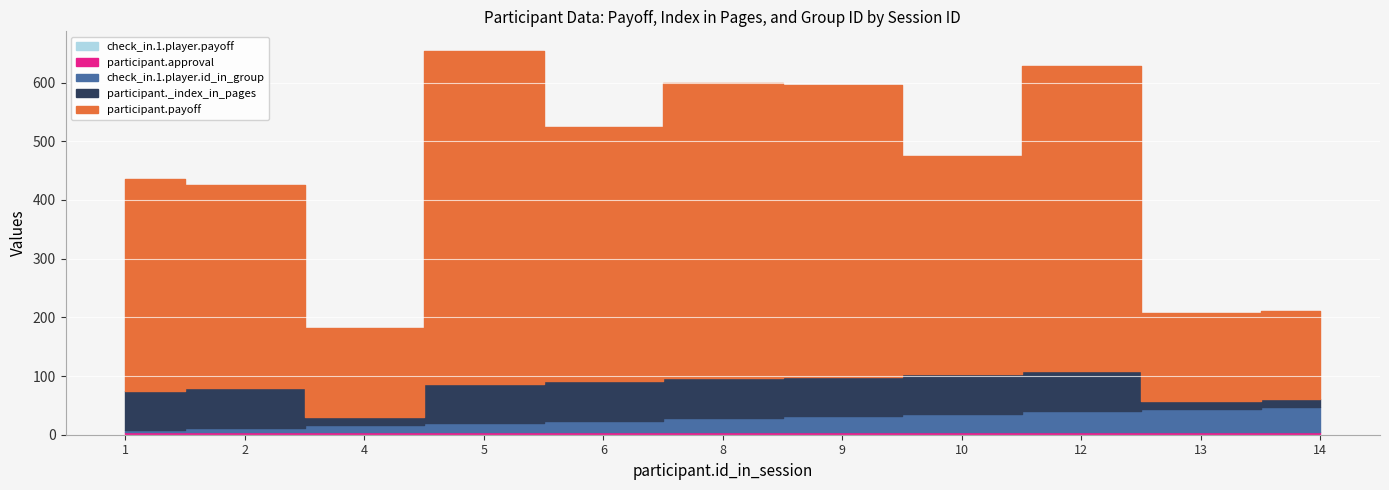

True or false: participant.approval has more than 0 interior local peaks.

False